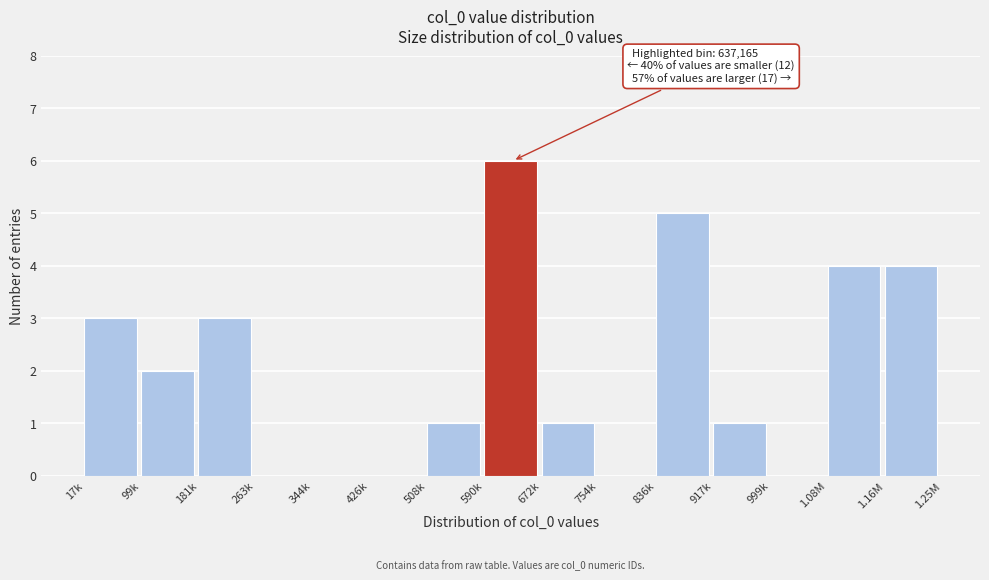

Reading right to left, what are all the values shown in this chart?

1.16M=4	1.08M=4	999k=0	917k=1	836k=5	754k=0	672k=1	590k=6	508k=1	426k=0	344k=0	263k=0	181k=3	99k=2	17k=3